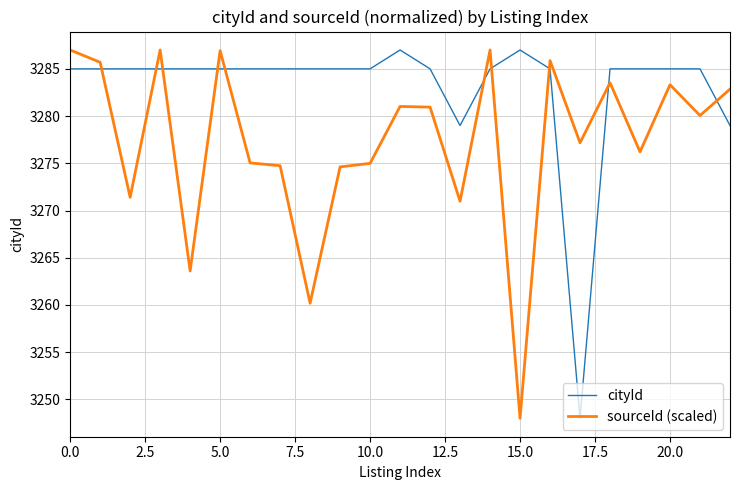

What is the minimum value shown in the chart?

3248.0